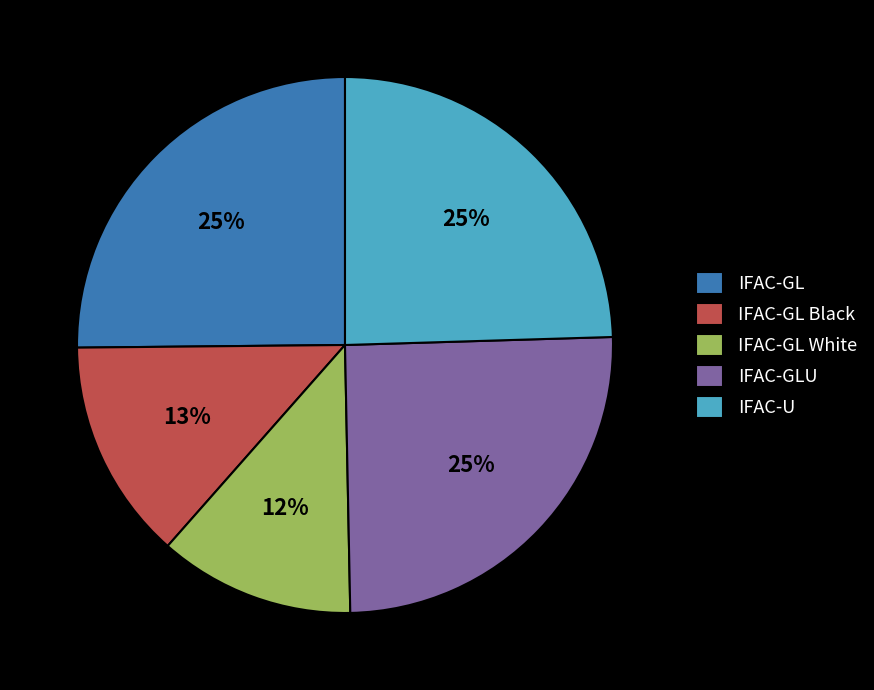

Combined, do IFAC-U and IFAC-GL Black account for over 50%?

No